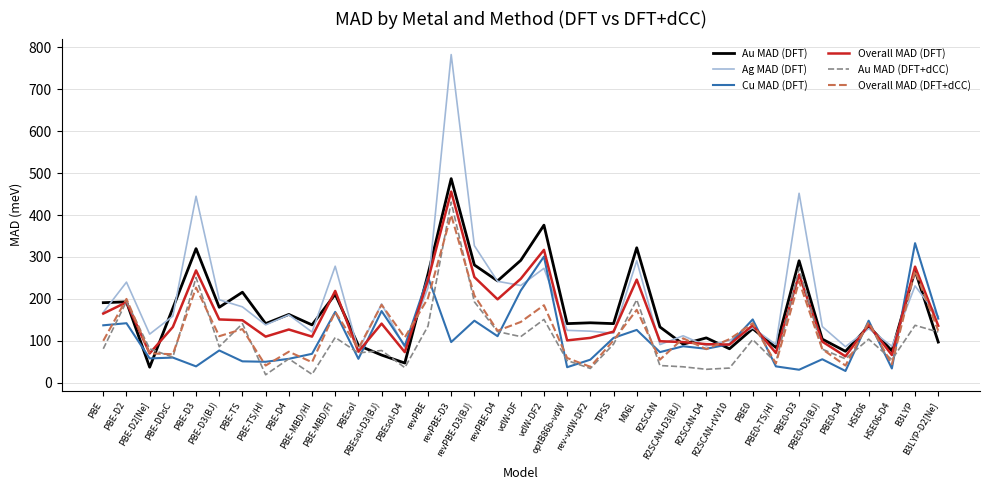

At which label does Cu MAD (DFT) reach its peak?

B3LYP